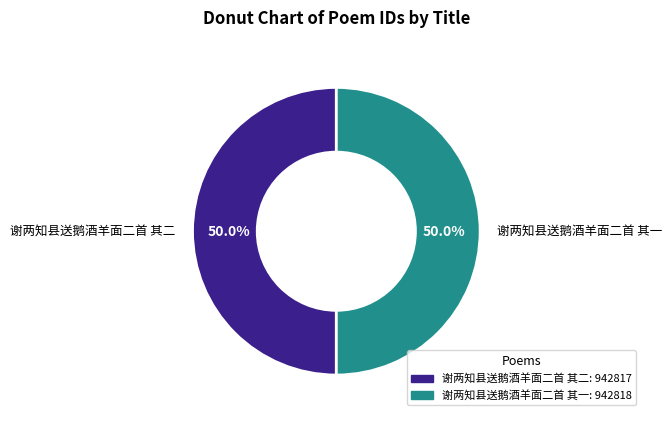

Do 谢两知县送鹅酒羊面二首 其二 and 谢两知县送鹅酒羊面二首 其一 together represent more than half of the pie?

Yes